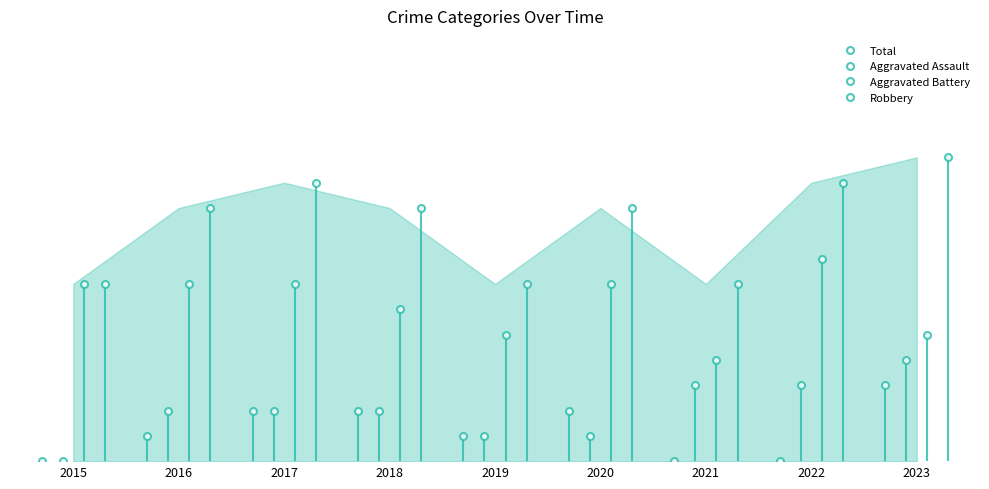

Where does the Aggravated Assault series first go above 1?

2017